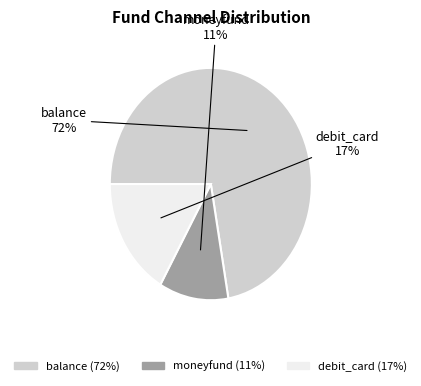

To the nearest percent, what portion does moneyfund represent?

11%